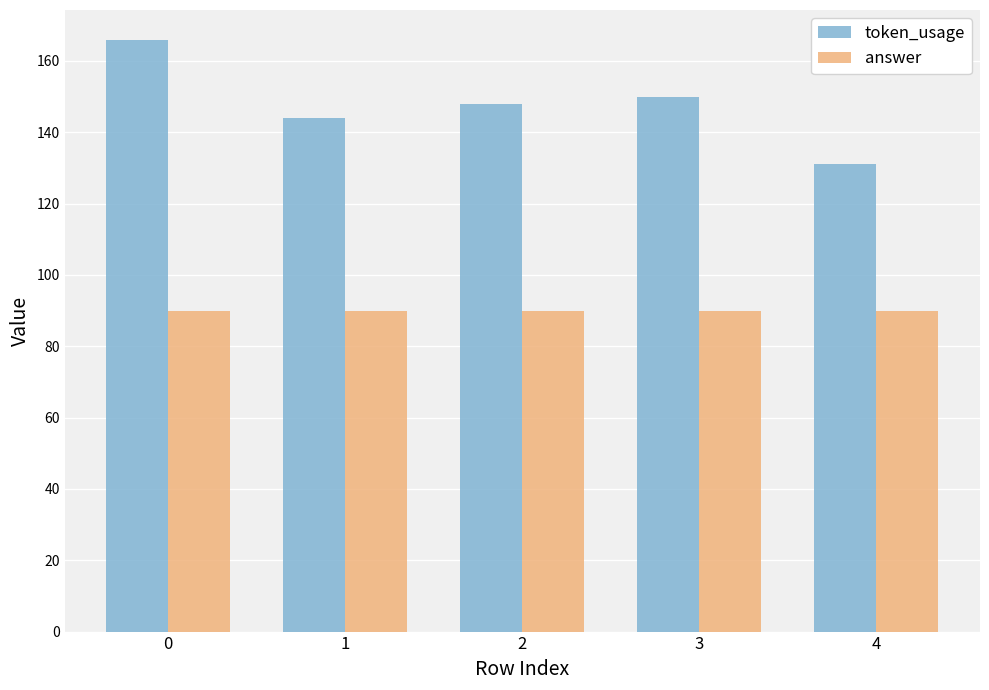

Reading right to left, extract all data points from this chart.

token_usage: 4=131	3=150	2=148	1=144	0=166
answer: 4=90	3=90	2=90	1=90	0=90